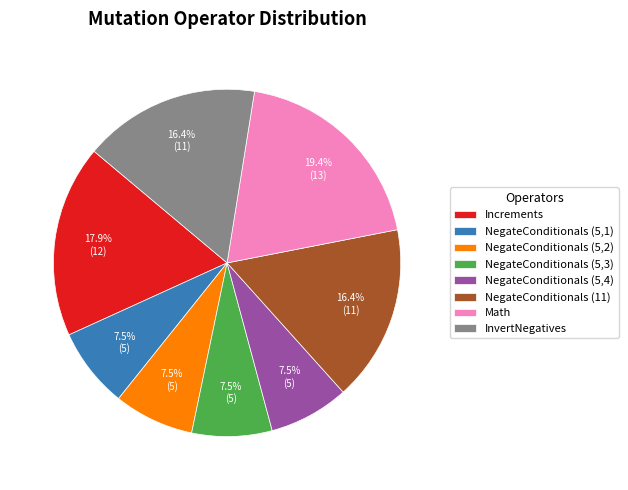

The InvertNegatives slice represents 16% of the pie. True or false?

True